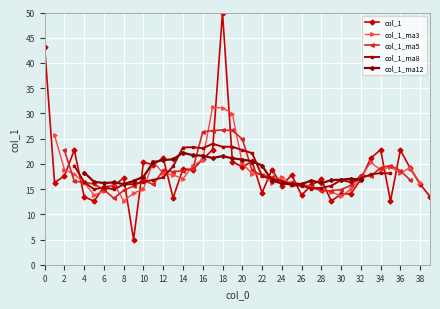

What is the value of the 40th point from the left?

13.5